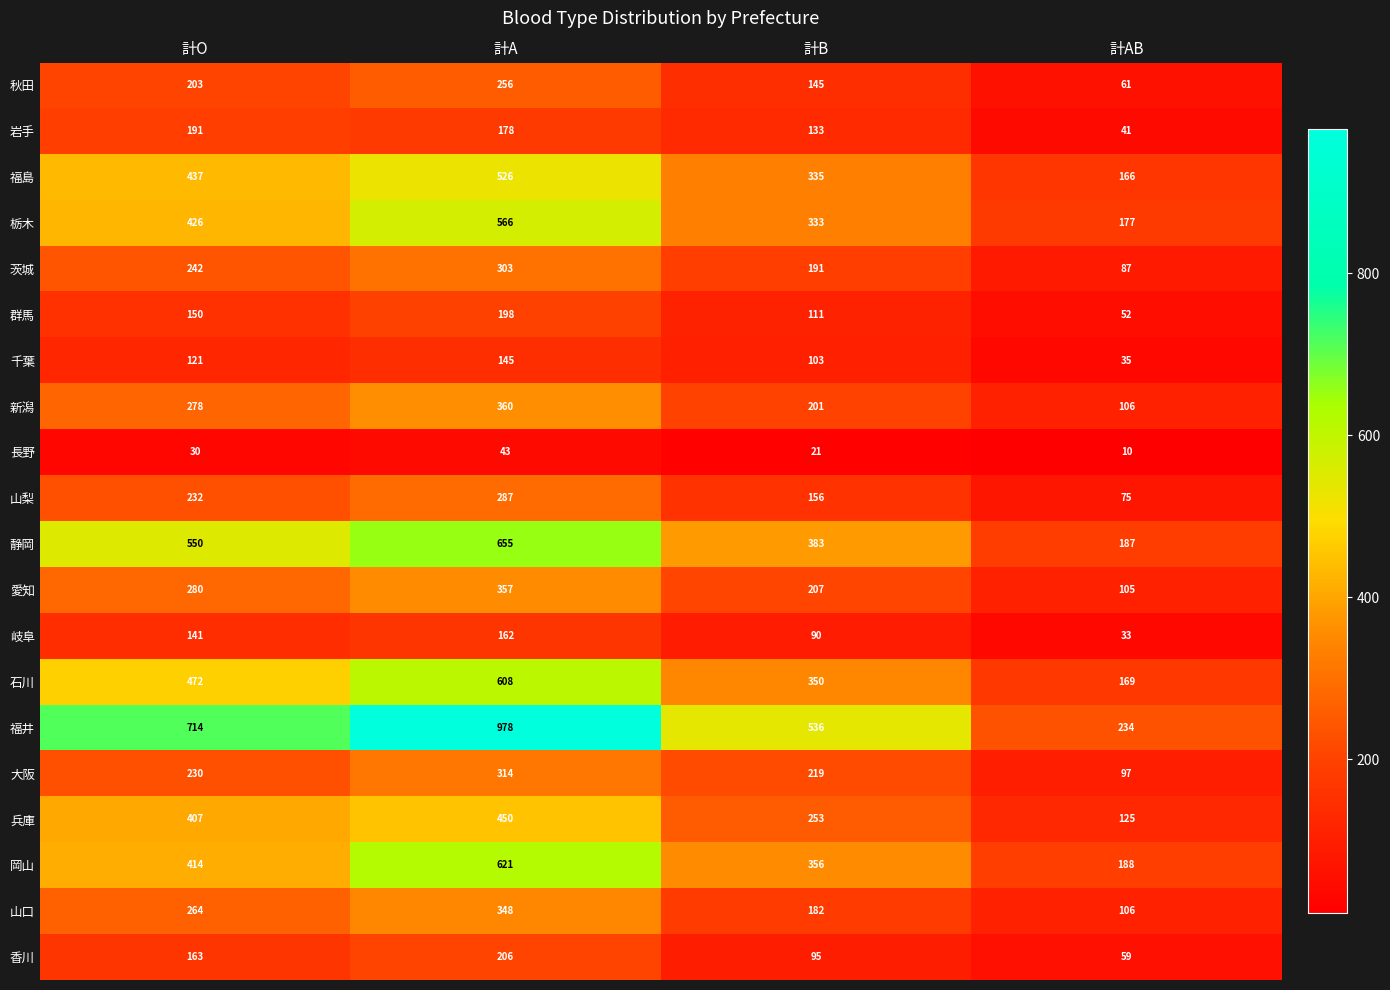

What is the spread (max minus min) of values at 計O?

684